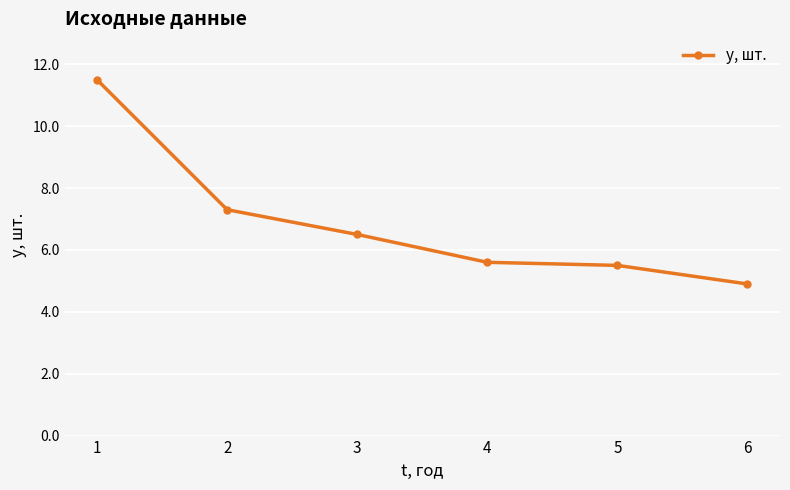

True or false: the data shows 11.5 at 1.

True